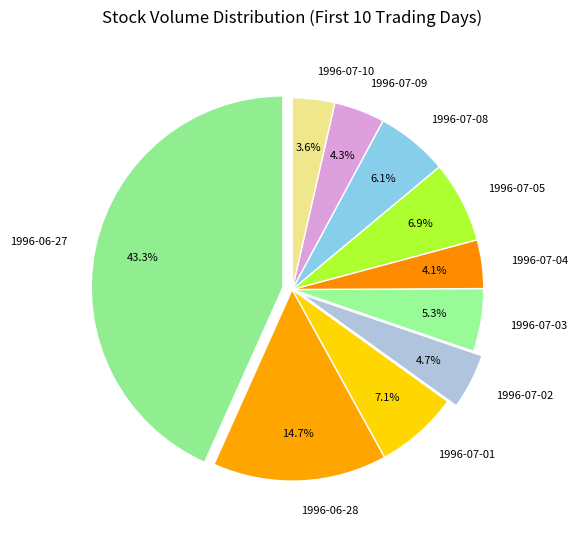

Count the number of slices in the pie.

10